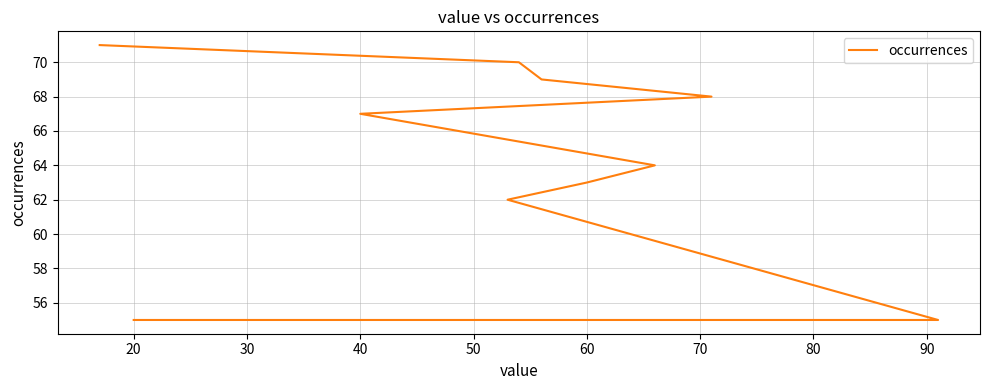

Approximately how many times larger is the value at 40 compared to 30?

1.0